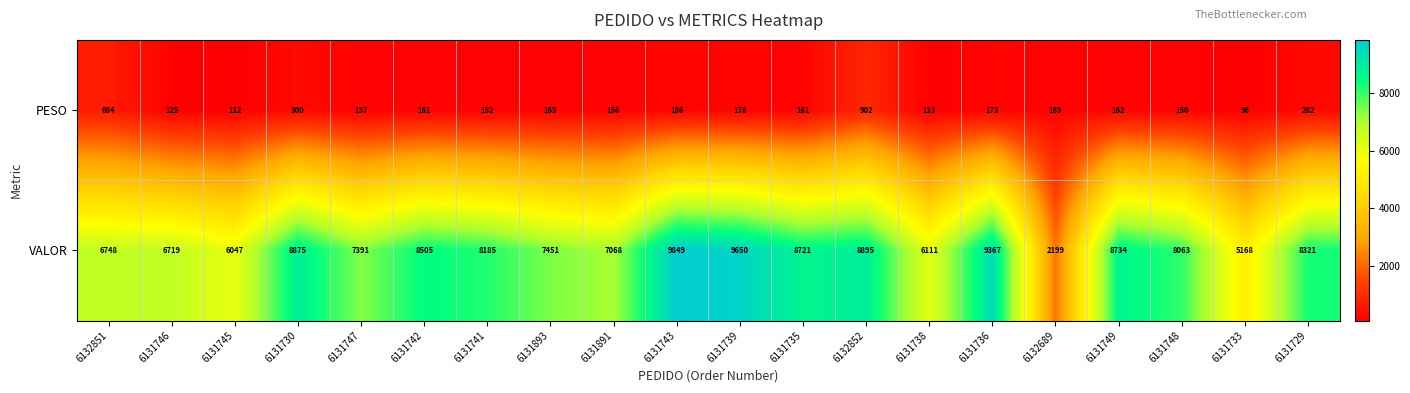

At which category is the sum across all series the highest?

6131743